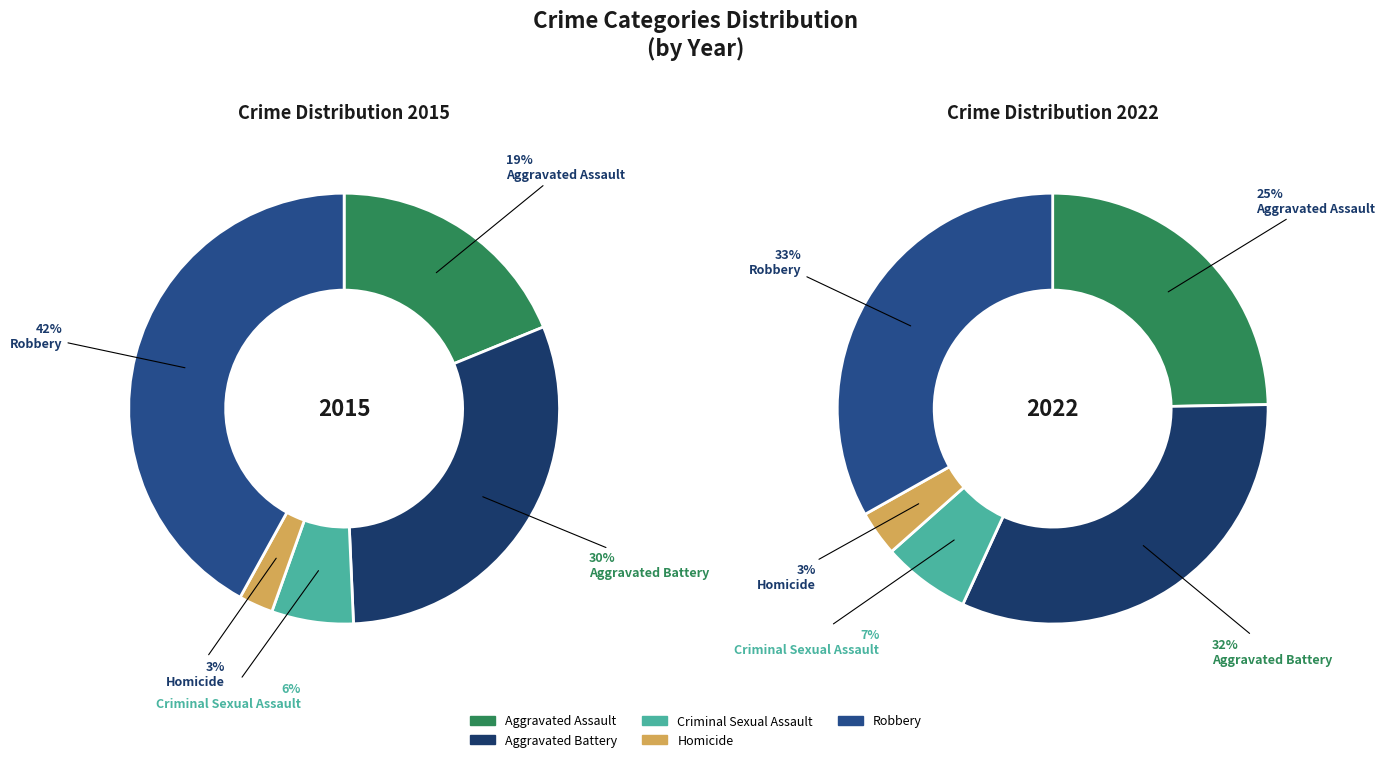

What percentage is the values_2015 slice, to the nearest percent?

19%